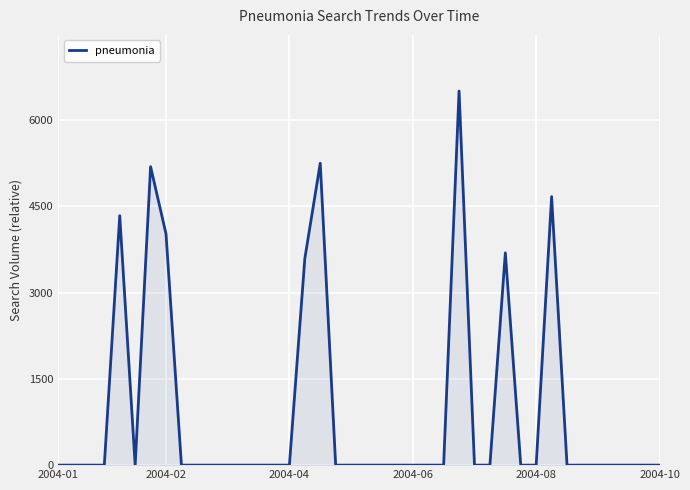

What is the maximum value shown in the chart?

6501.7